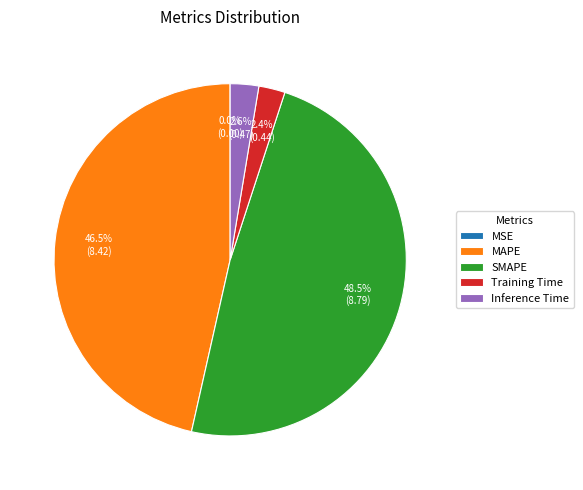

Is Inference Time the majority of the pie?

No